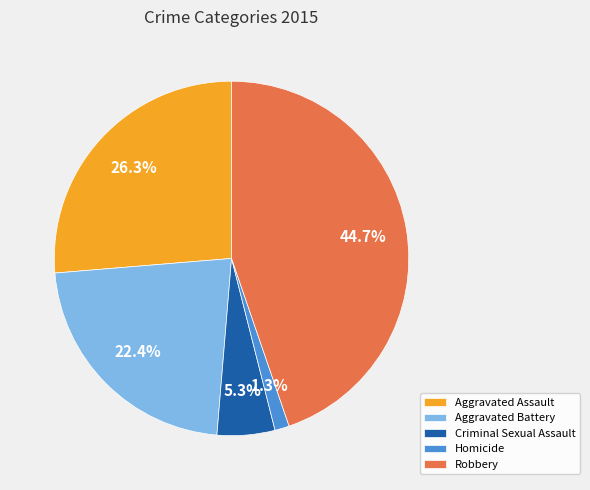

To the nearest percent, what is the difference between the largest and smallest slice percentages?

43%